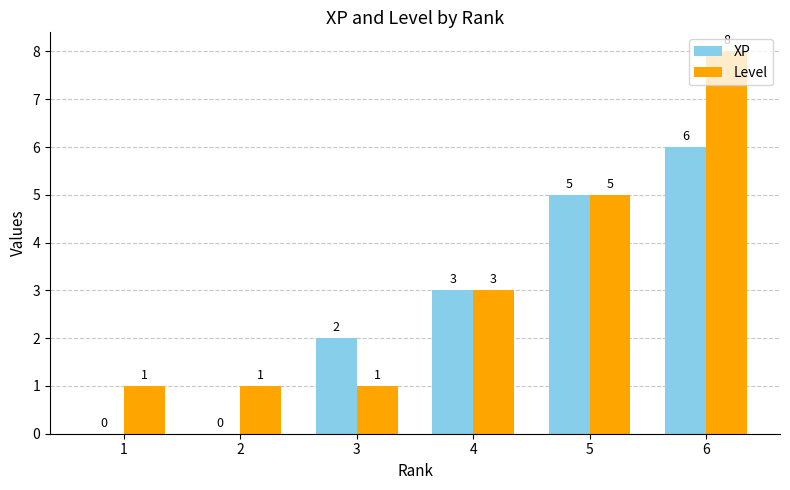

What are all the series names shown in the legend?

XP, Level